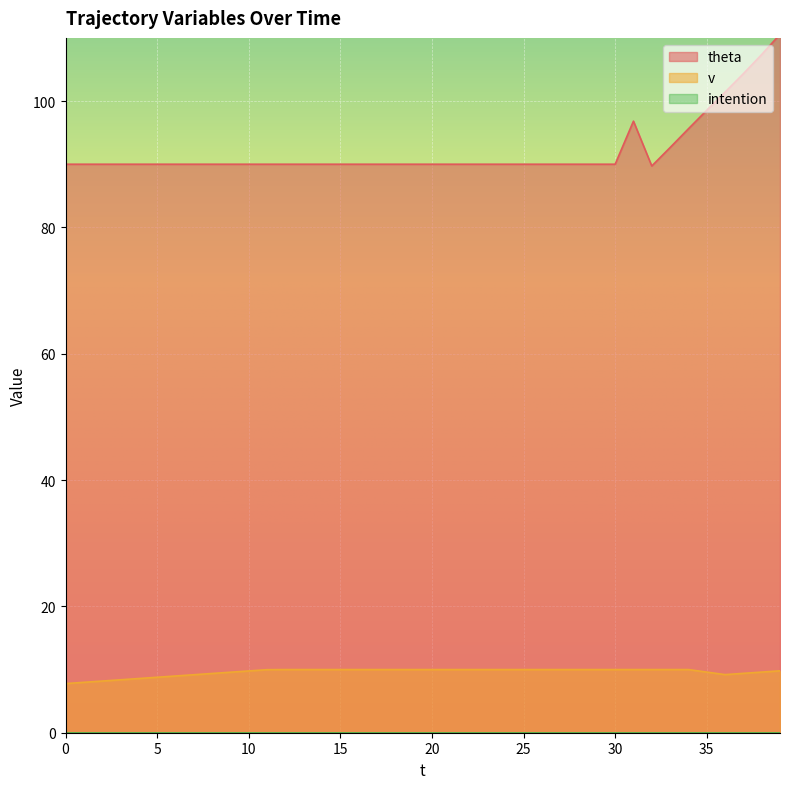

Which series has the largest total across all categories?

theta